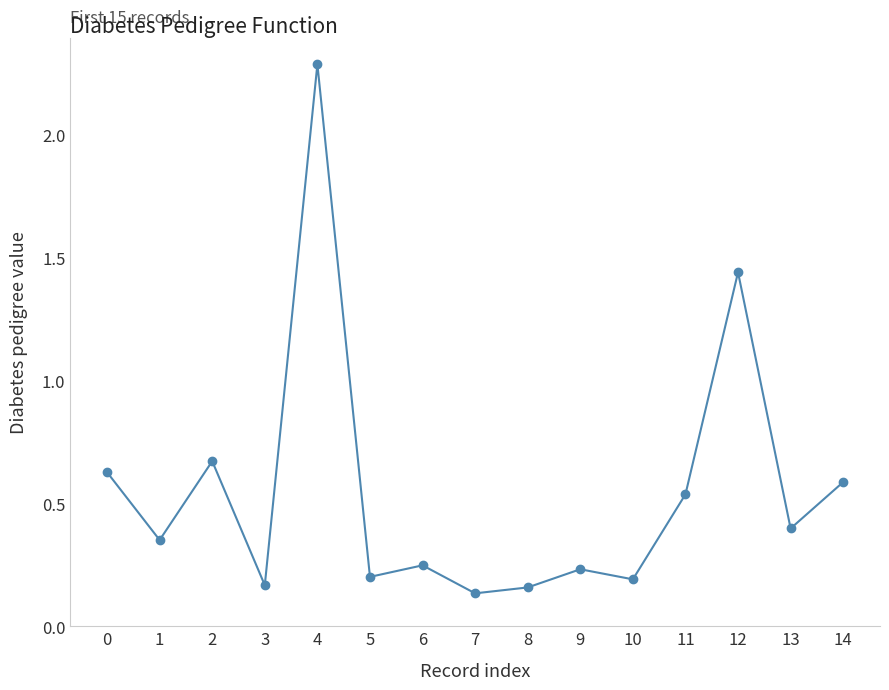

How many lines are shown in the chart?

1